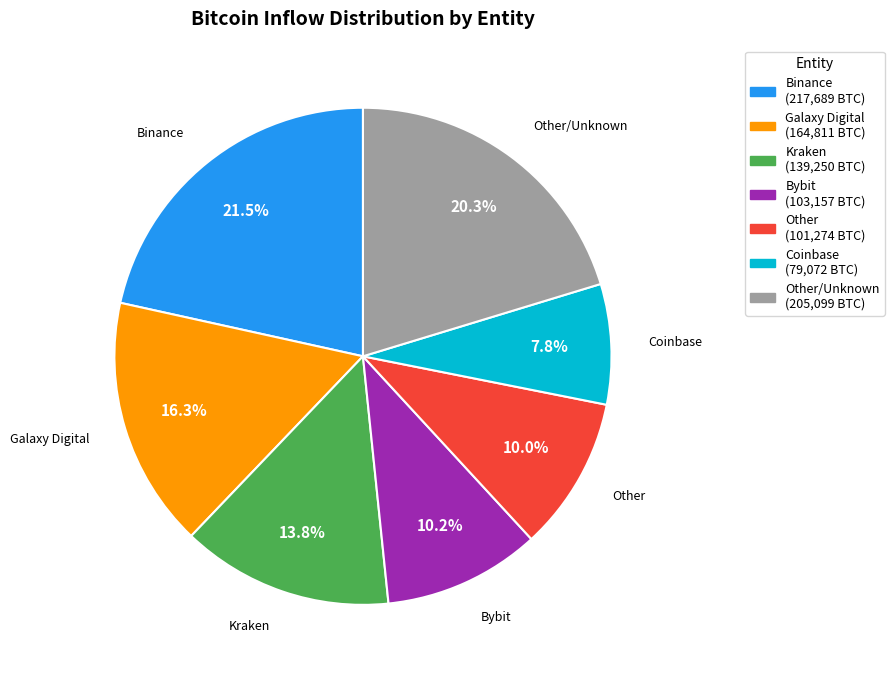

Is there any slice that represents more than half of the pie?

No